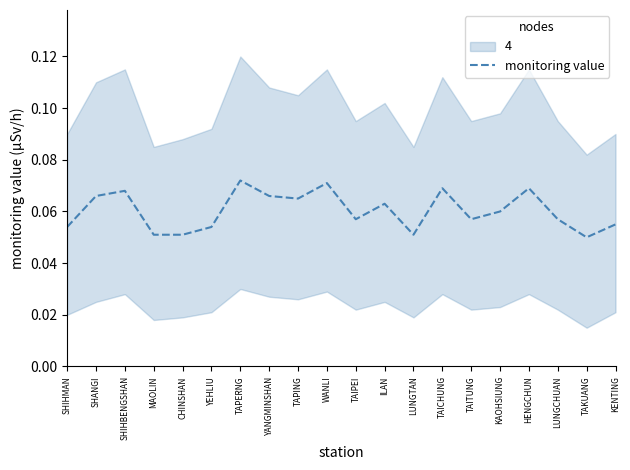

How many lines are shown in the chart?

1